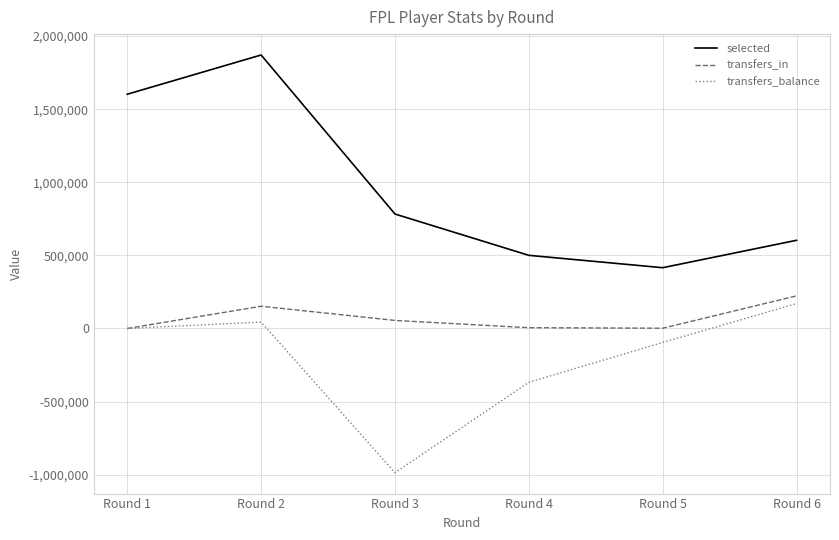

At which category is the sum across all series the highest?

Round 2